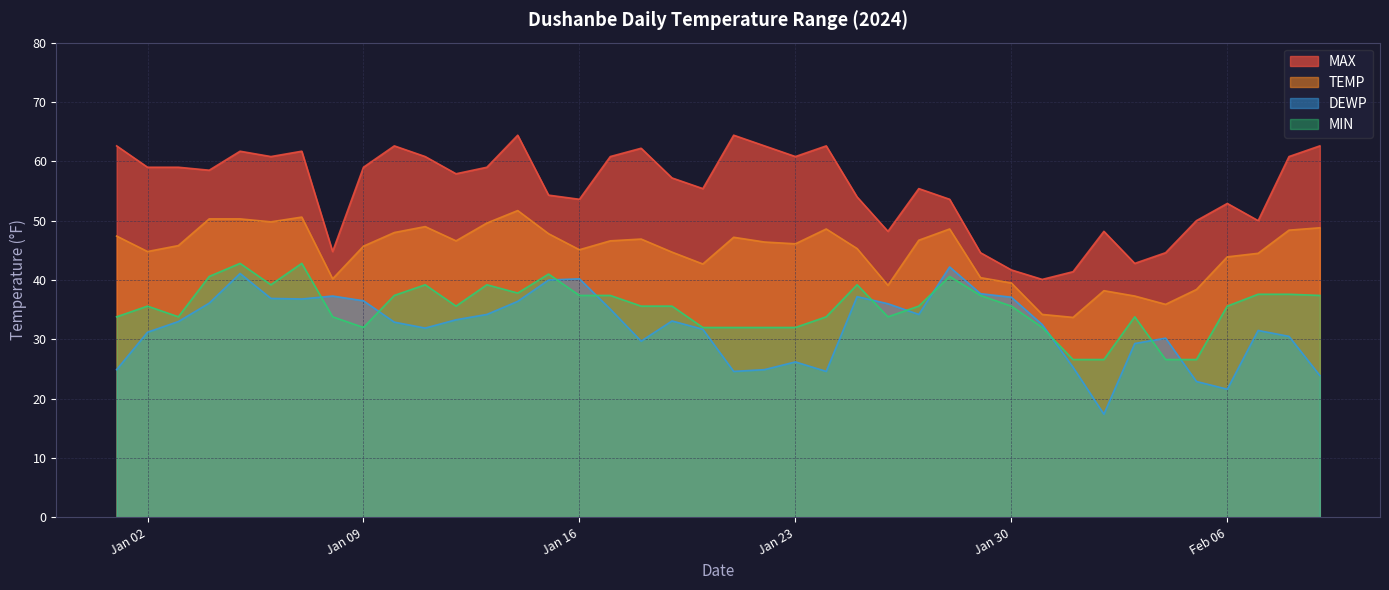

The value of TEMP at Jan 02 is 44.8. True or false?

True